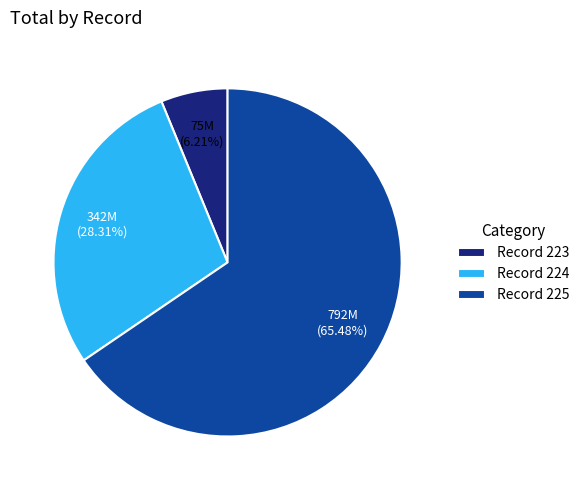

Combined, do Record 225 and Record 223 account for over 50%?

Yes